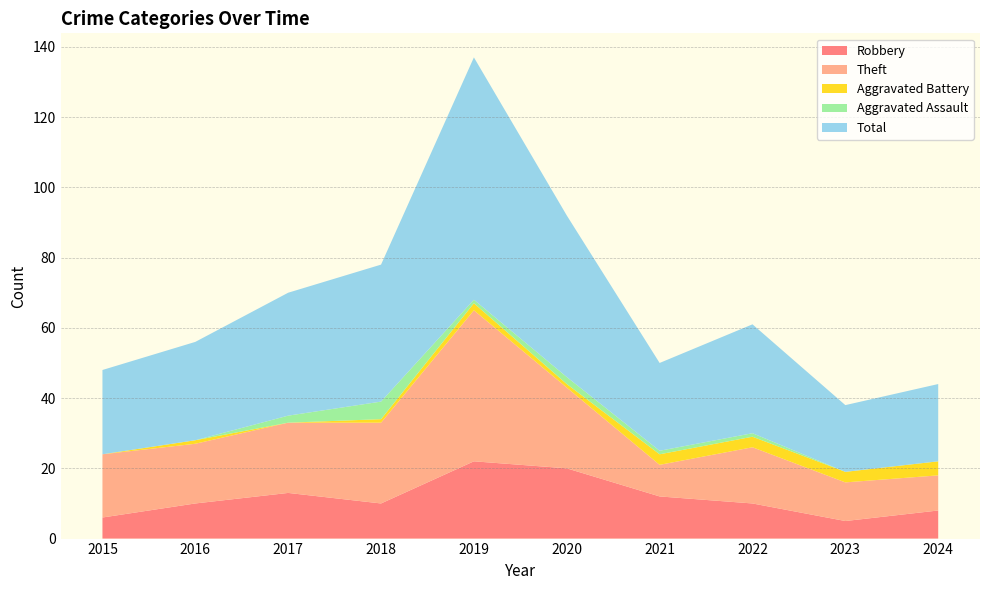

Reading left to right, extract all data points from this chart.

Robbery: 2015=6	2016=10	2017=13	2018=10	2019=22	2020=20	2021=12	2022=10	2023=5	2024=8
Theft: 2015=18	2016=17	2017=20	2018=23	2019=43	2020=23	2021=9	2022=16	2023=11	2024=10
Aggravated Battery: 2015=0	2016=1	2017=0	2018=1	2019=2	2020=1	2021=3	2022=3	2023=3	2024=4
Aggravated Assault: 2015=0	2016=0	2017=2	2018=5	2019=1	2020=2	2021=1	2022=1	2023=0	2024=0
Total: 2015=24	2016=28	2017=35	2018=39	2019=69	2020=46	2021=25	2022=31	2023=19	2024=22